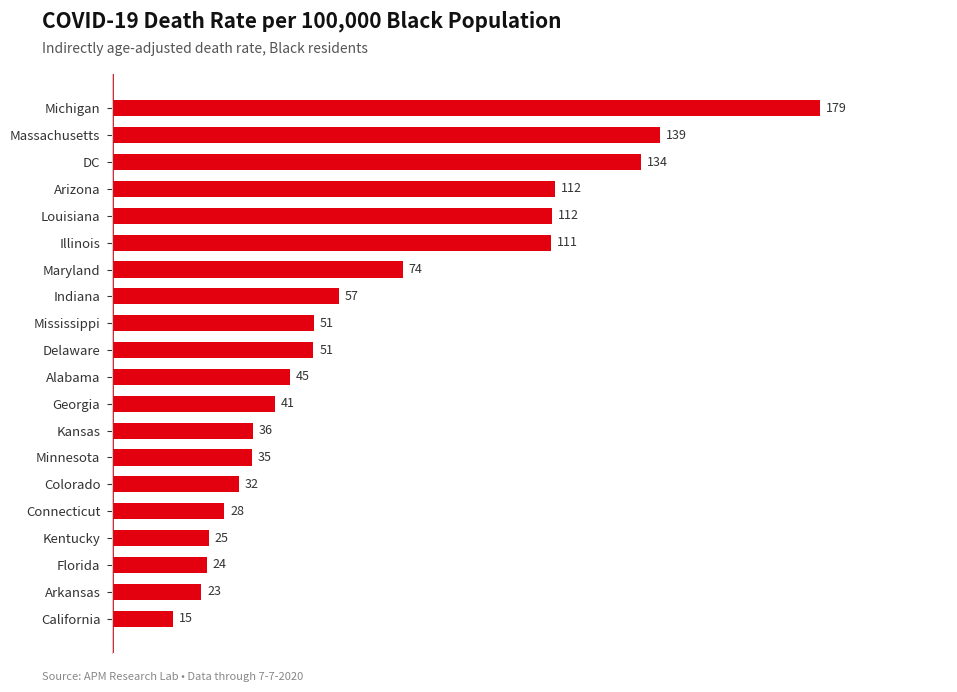

What is the change in value from DC to Colorado?

-102.0